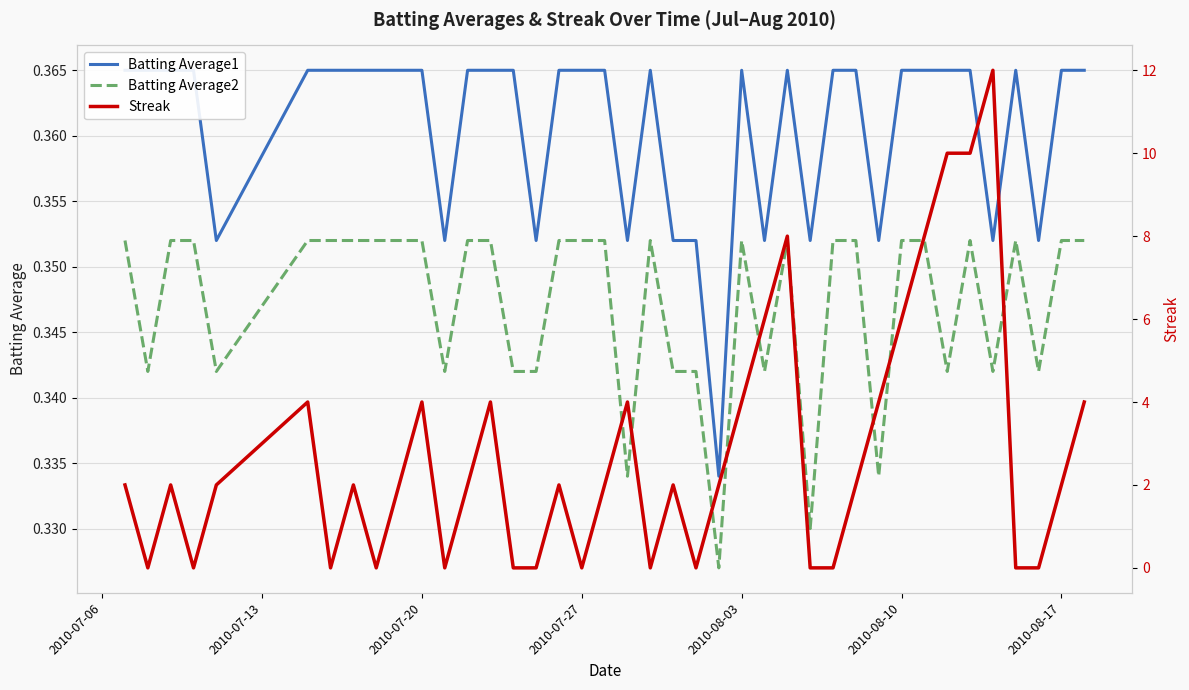

True or false: Batting Average2 has a value of 0.4 at 2010-07-27.

True